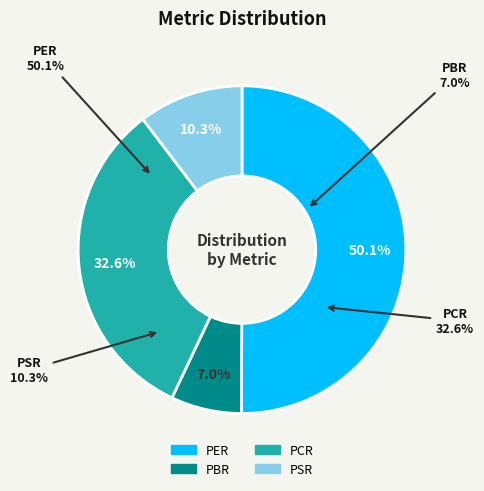

Which has a higher value, PER or PCR?

PER